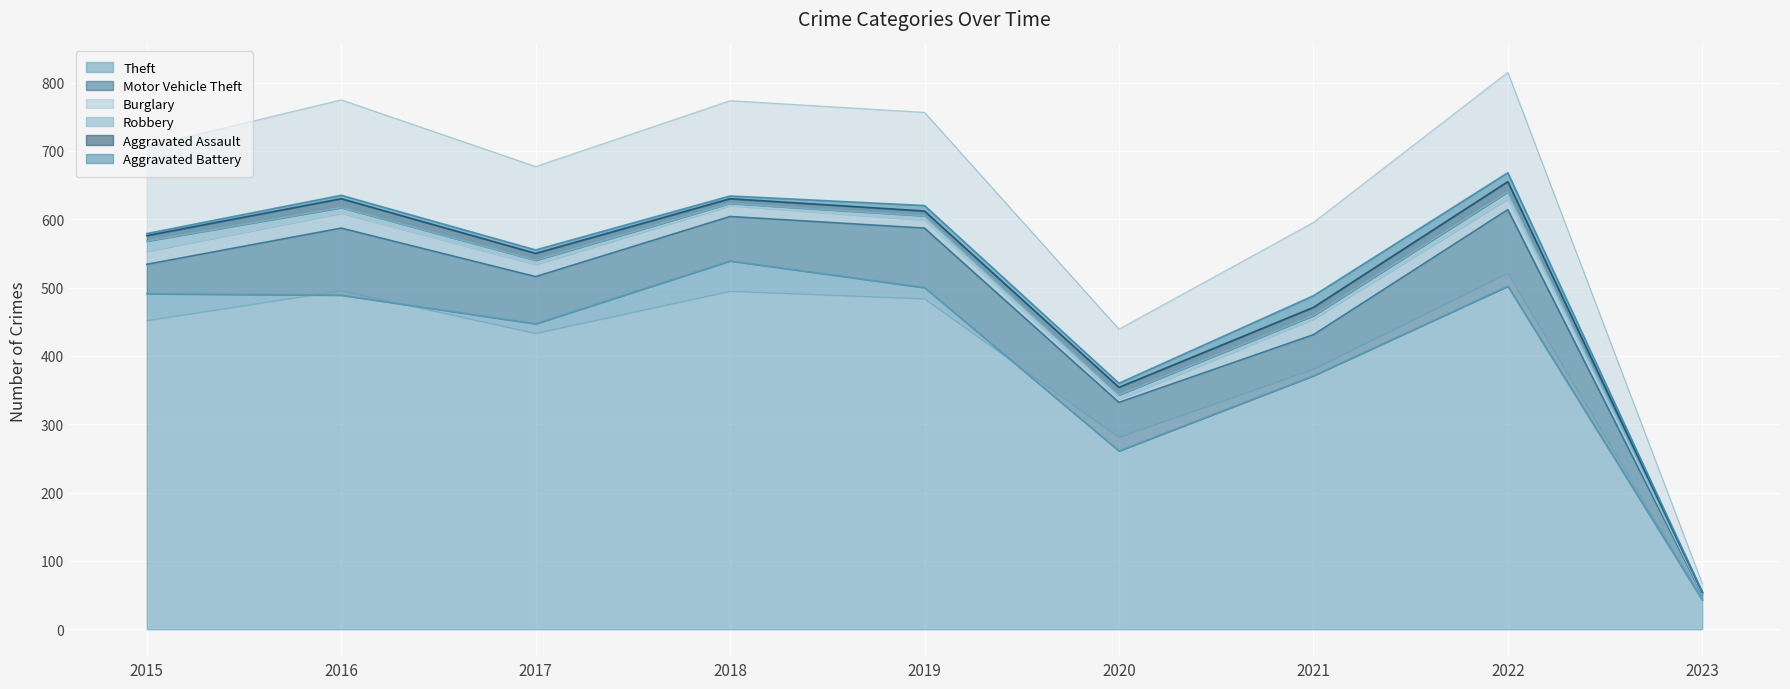

Between 2018 and 2019, which series saw the biggest shift?

Theft